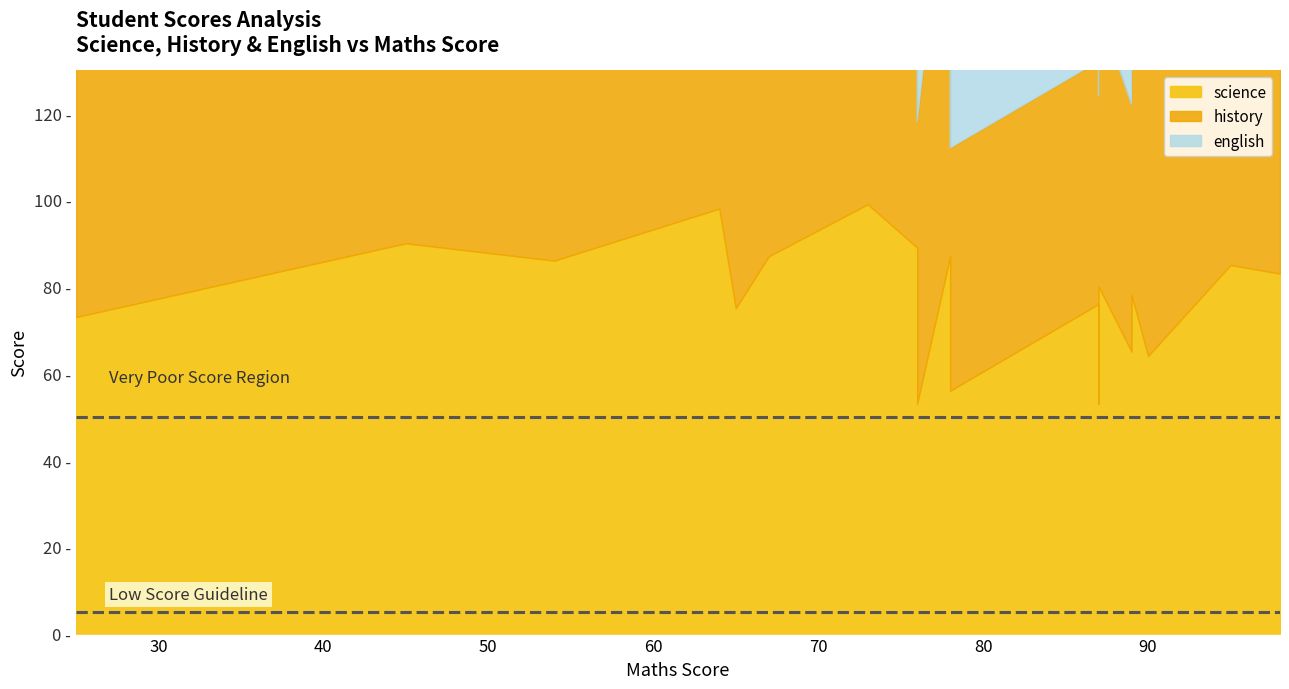

List the series in order of their peak value, lowest first.

science, history, english